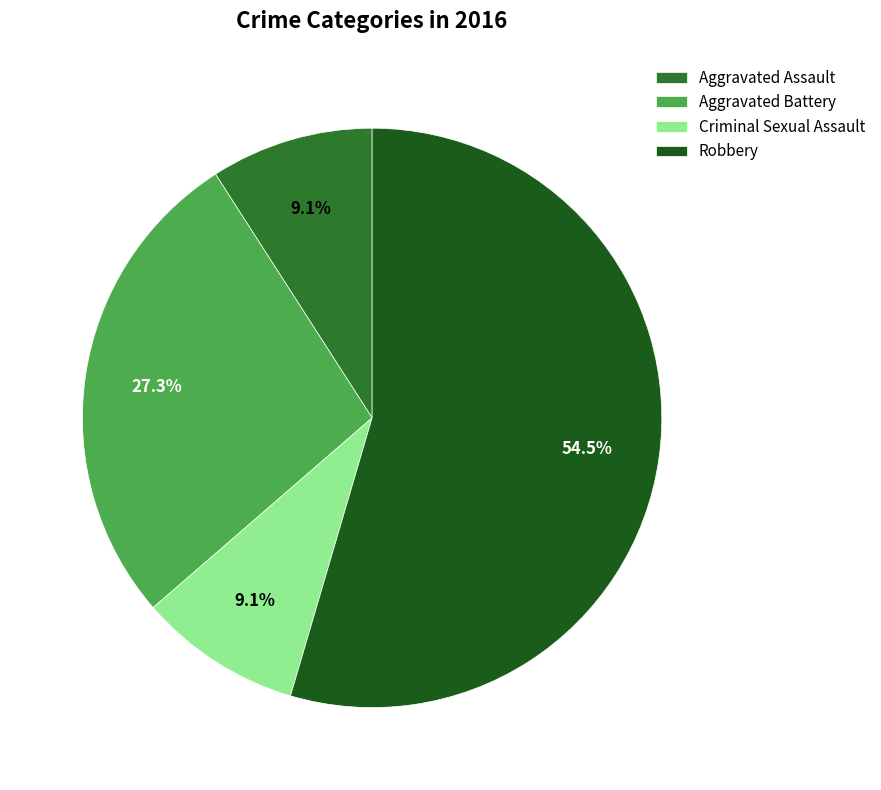

Is the sum of Robbery and Criminal Sexual Assault greater than half?

Yes